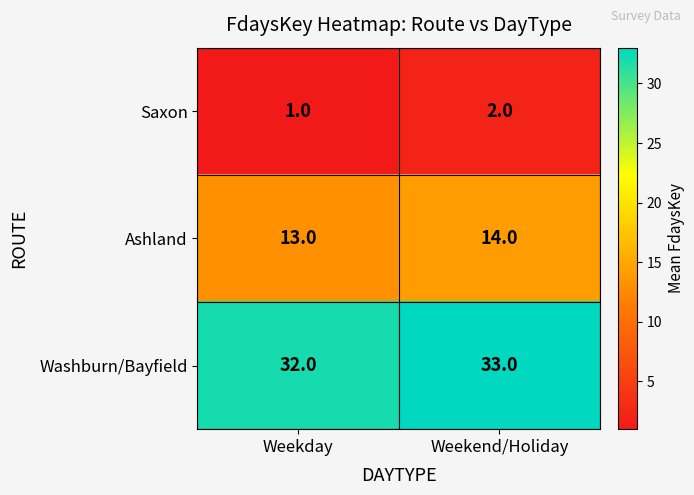

Reading left to right, what are all the values shown in this chart?

Saxon: Weekday=1	Weekend/Holiday=2
Ashland: Weekday=13	Weekend/Holiday=14
Washburn/Bayfield: Weekday=32	Weekend/Holiday=33